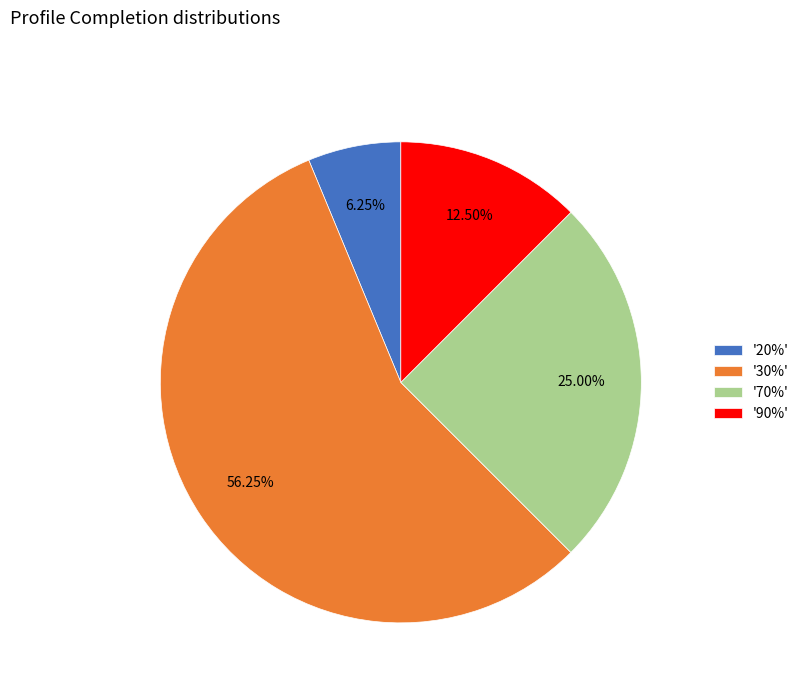

Is there any slice that represents more than half of the pie?

Yes